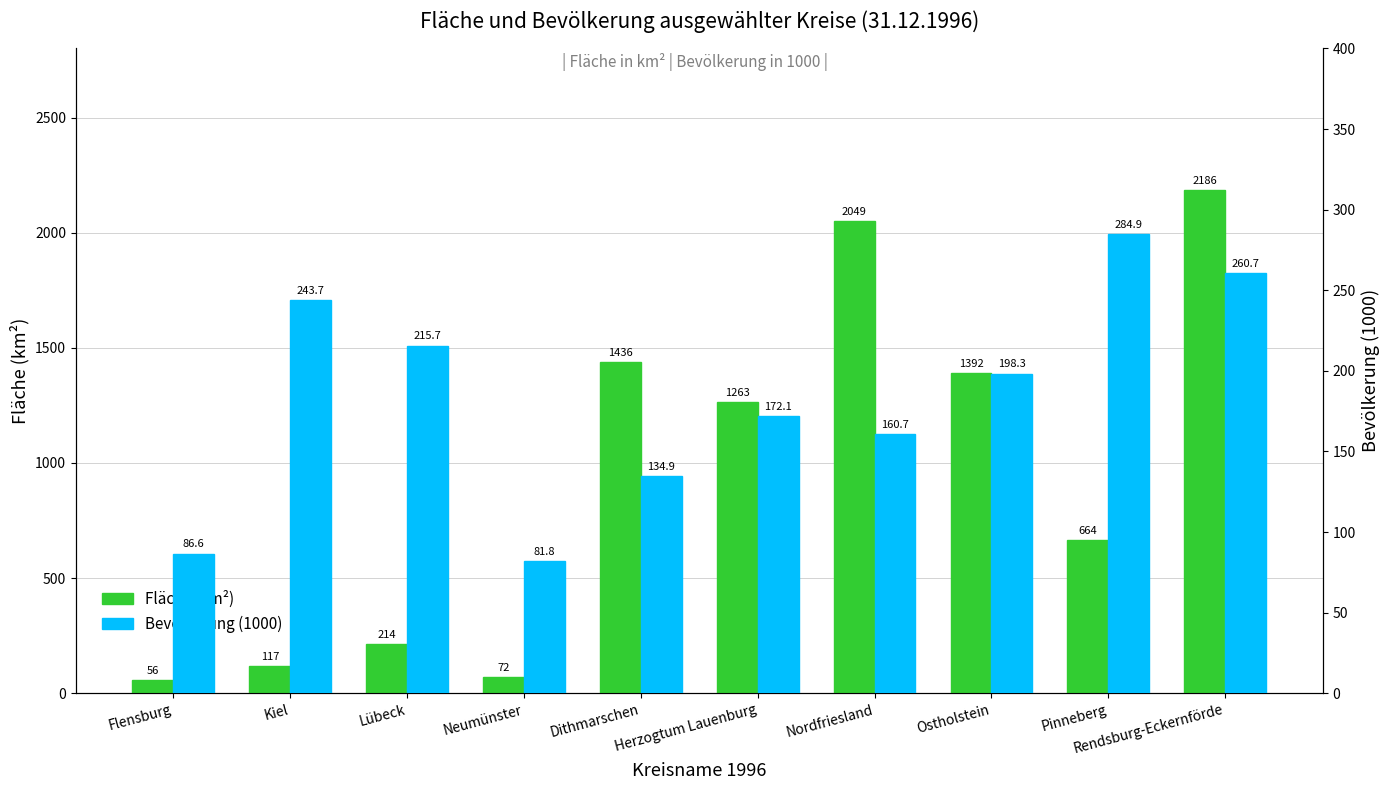

Reading right to left, extract all data points from this chart.

Fläche (km²): Rendsburg-Eckernförde=2185.7	Pinneberg=664.3	Ostholstein=1391.5	Nordfriesland=2049.2	Herzogtum Lauenburg=1263.0	Dithmarschen=1436.4	Neumünster=71.6	Lübeck=214.1	Kiel=116.8	Flensburg=56.4
Bevölkerung (1000): Rendsburg-Eckernförde=260.7	Pinneberg=284.9	Ostholstein=198.3	Nordfriesland=160.7	Herzogtum Lauenburg=172.1	Dithmarschen=134.9	Neumünster=81.8	Lübeck=215.7	Kiel=243.7	Flensburg=86.6